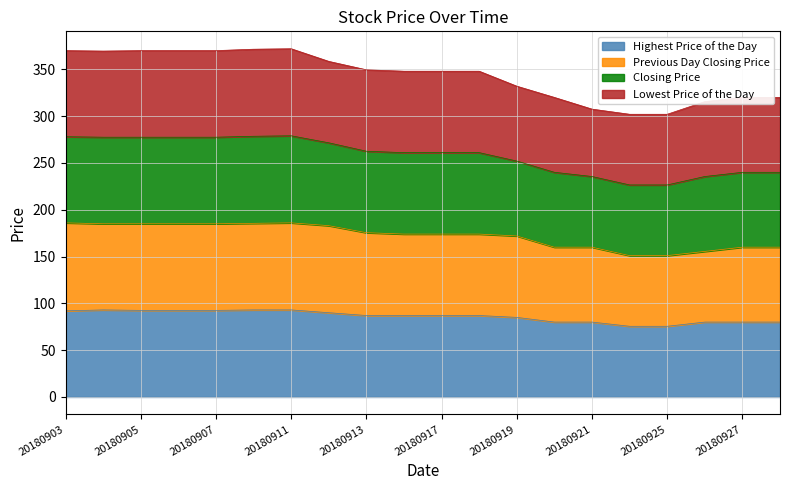

What is the maximum value for Highest Price of the Day?

93.0